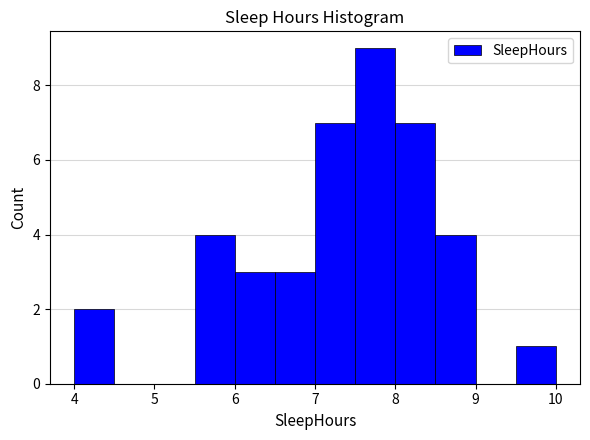

Reading left to right, list every bar in this chart as the range it spans on the x-axis followed by its height. The values are not printed on the chart, so give them approximately, as read against the axis.

4.0 to 4.5: 2
4.5 to 5.0: 0
5.0 to 5.5: 0
5.5 to 6.0: 4
6.0 to 6.5: 3
6.5 to 7.0: 3
7.0 to 7.5: 7
7.5 to 8.0: 9
8.0 to 8.5: 7
8.5 to 9.0: 4
9.0 to 9.5: 0
9.5 to 10.0: 1